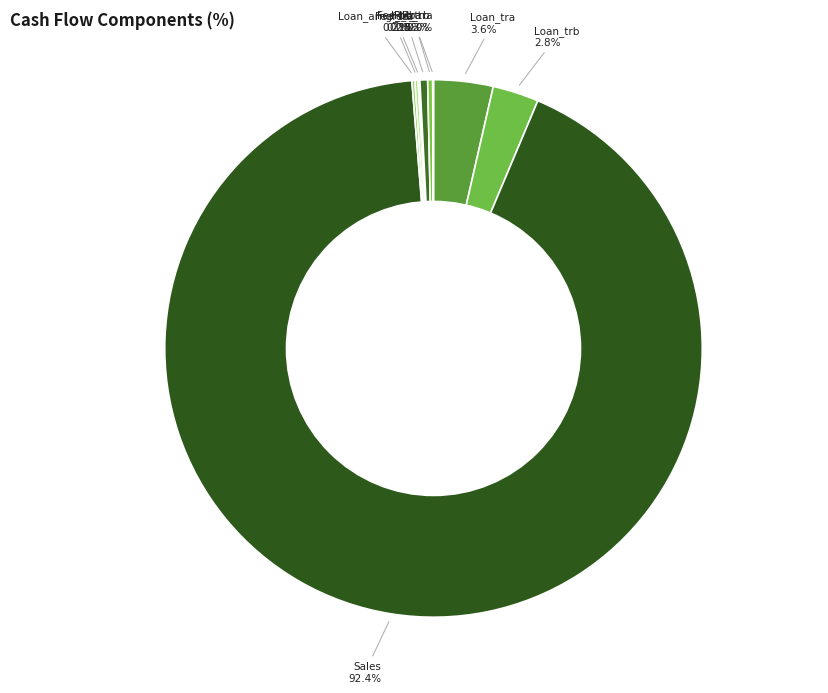

Which category has the biggest portion of the pie?

Sales